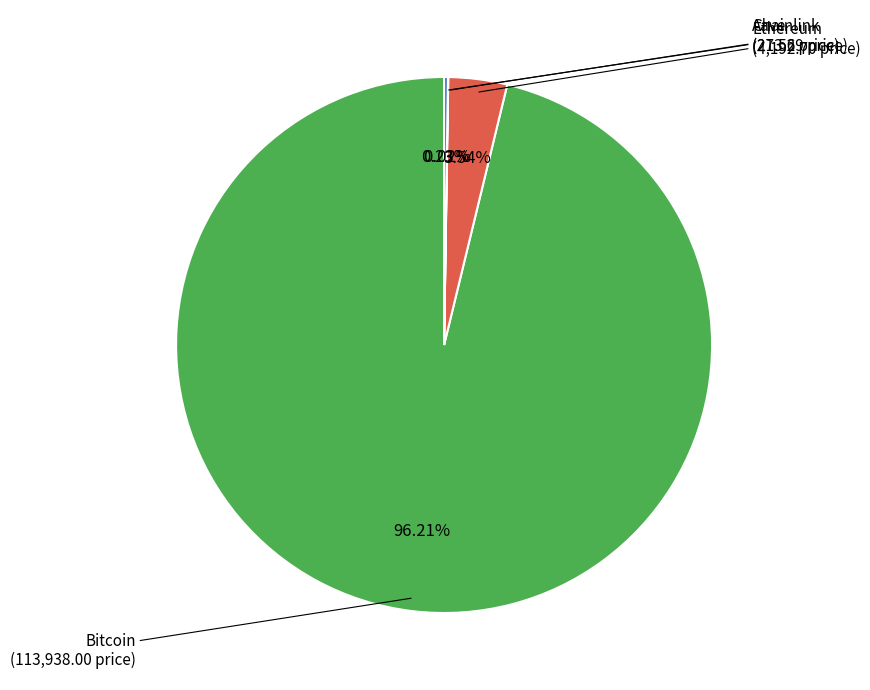

Rank the categories by value from lowest to highest.

Chainlink, Aave, Ethereum, Bitcoin